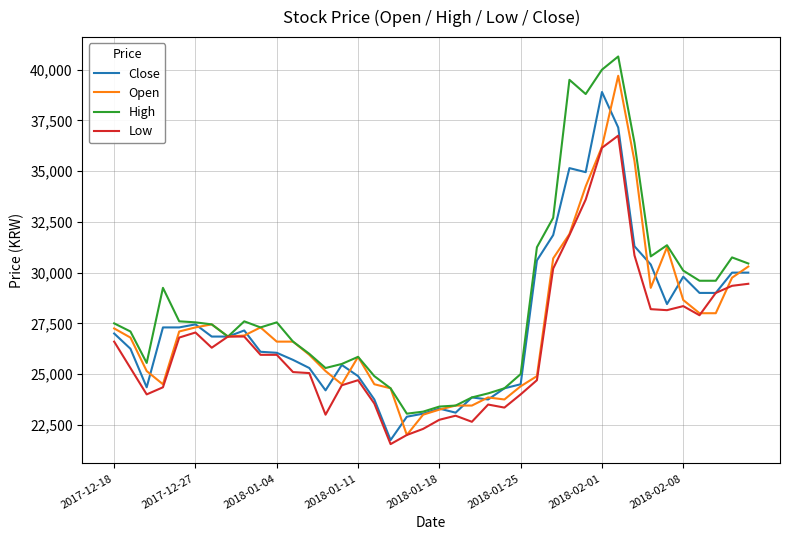

Which series has the largest range (max minus min)?

Open